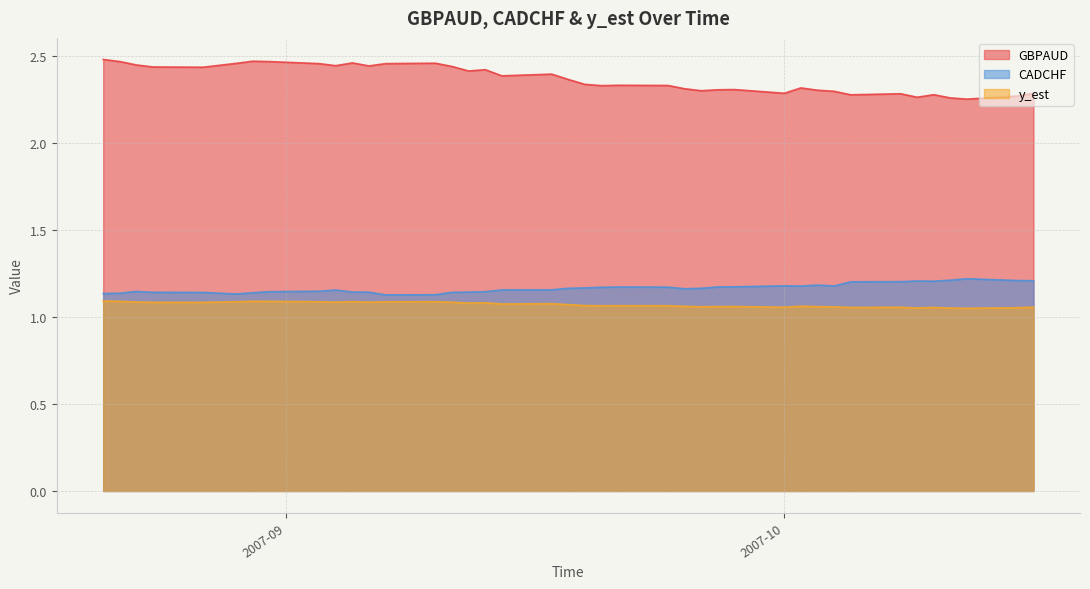

Which series changed the most between 2007-09-25 and 2007-10-08?

CADCHF